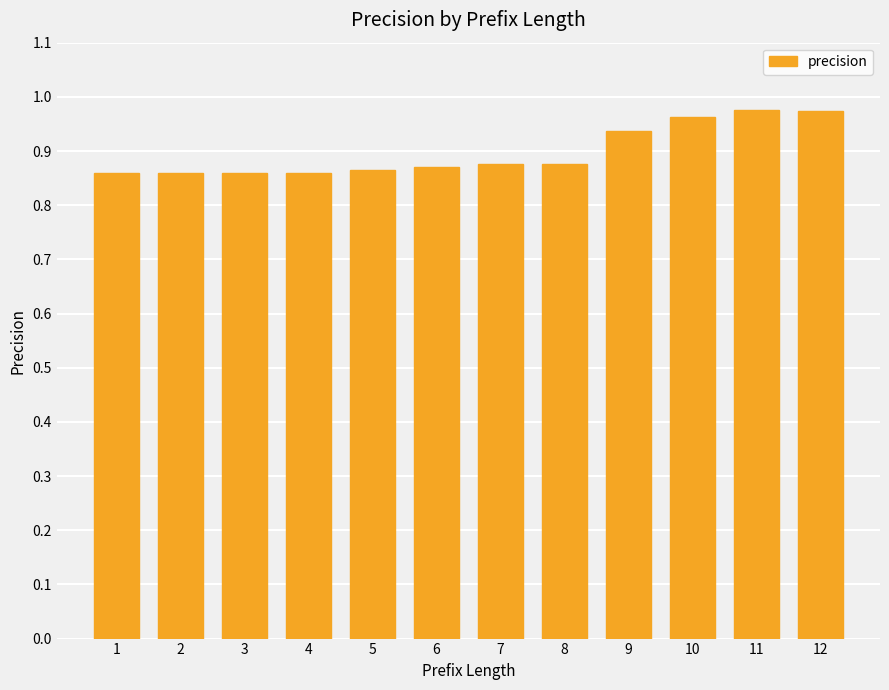

What is the sum of all values?

10.8